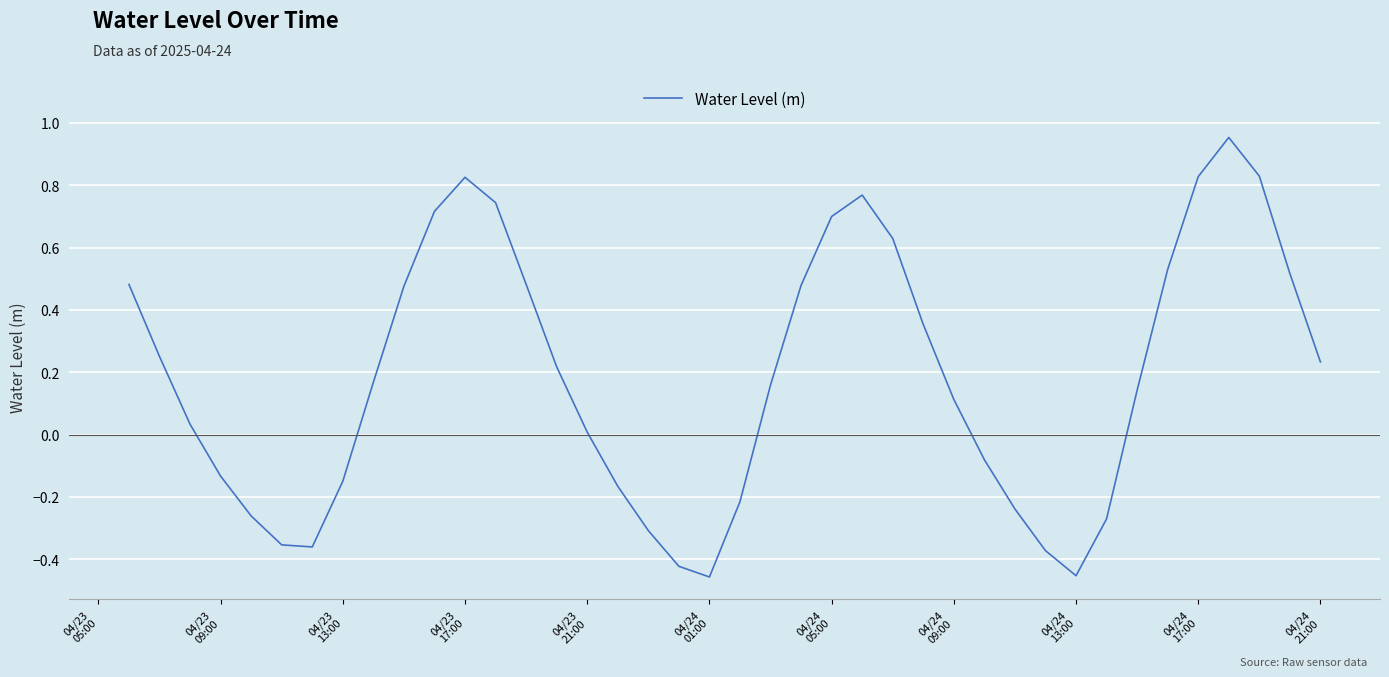

What is the difference between the maximum and minimum values?

1.4